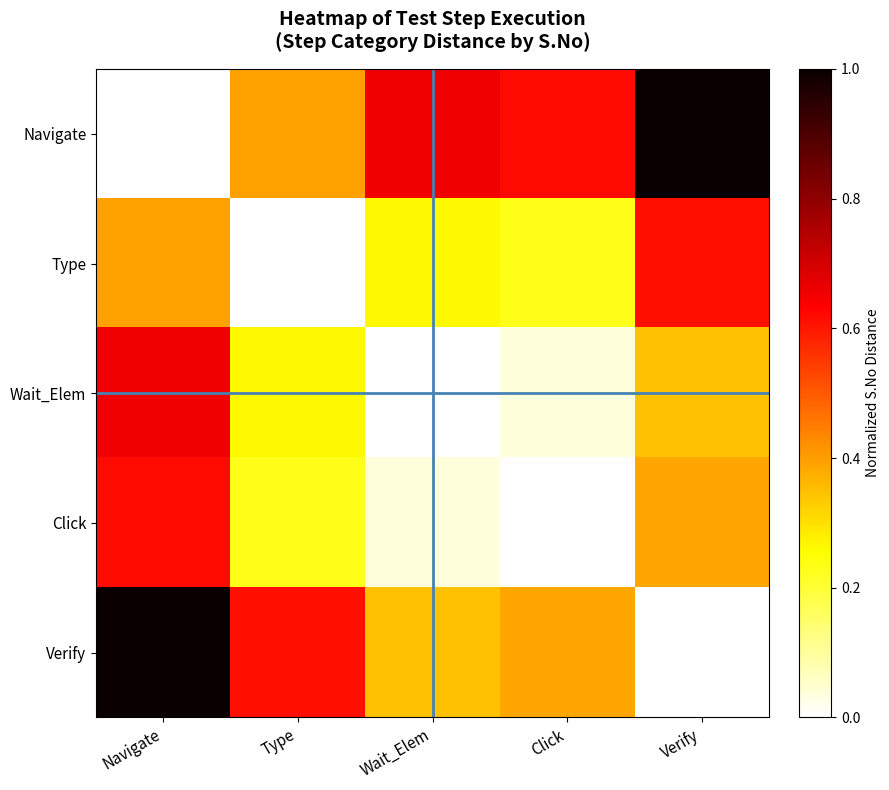

Which series has the largest total across all categories?

Navigate